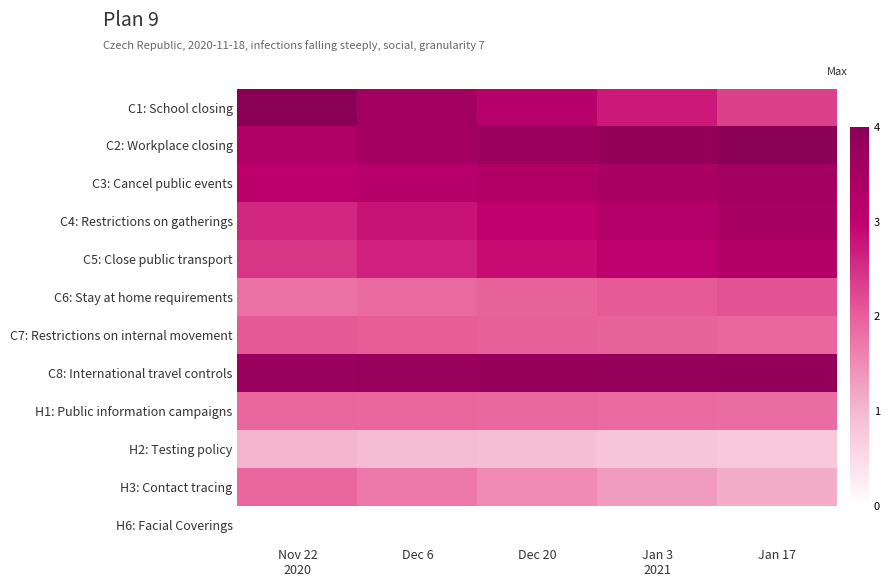

Which has a higher value, Nov 22
2020 or Jan 3
2021?

Nov 22
2020